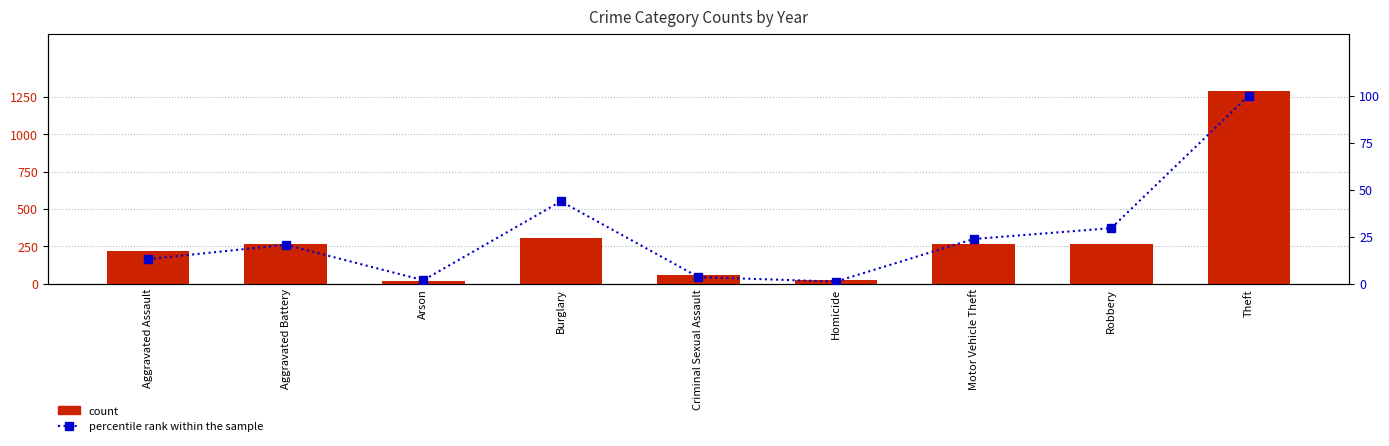

Which category has the lowest value across all series?

Homicide